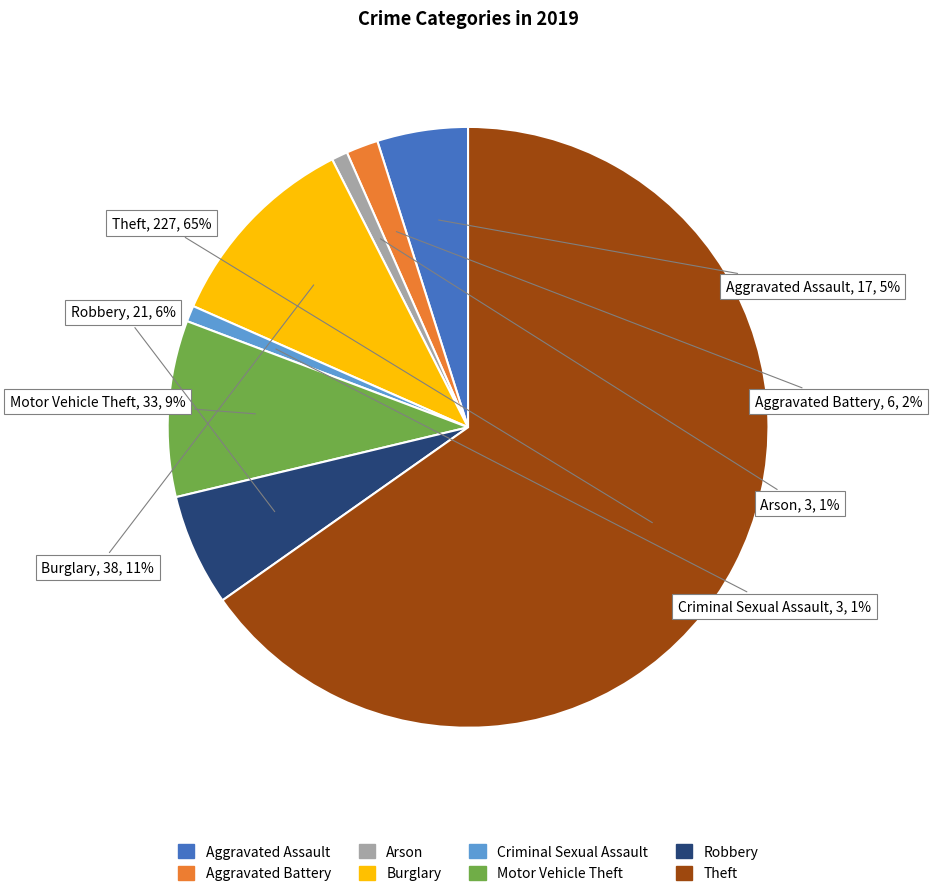

Count the number of slices in the pie.

8